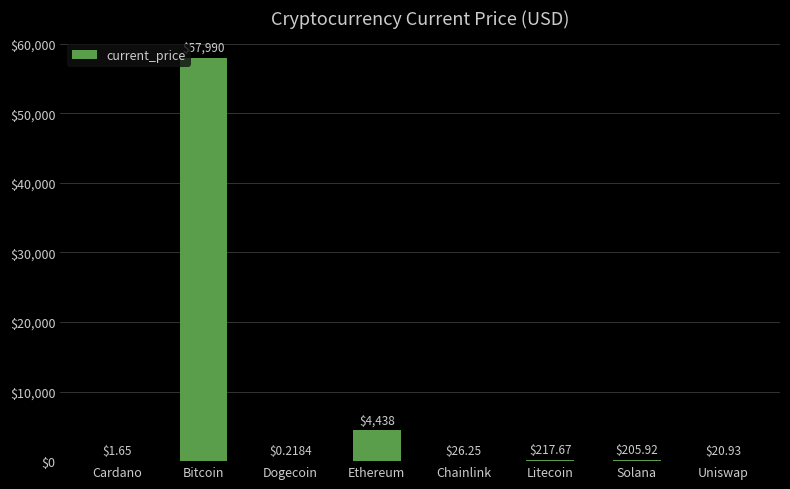

At which category does the chart reach its peak across all series?

Bitcoin